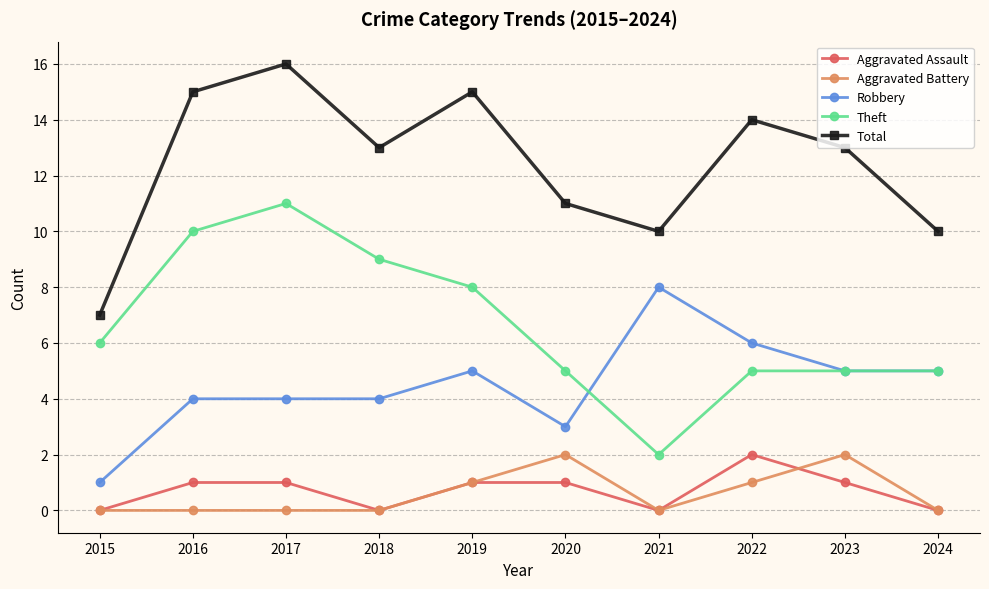

Rank the series at 2020 from lowest to highest value.

Aggravated Assault, Aggravated Battery, Robbery, Theft, Total